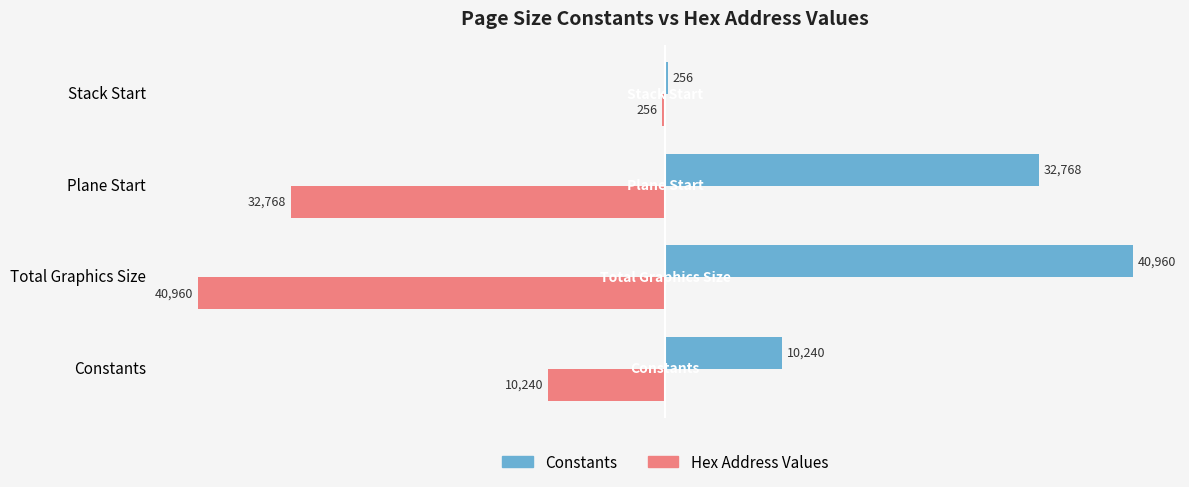

Which series has the largest total across all categories?

Constants